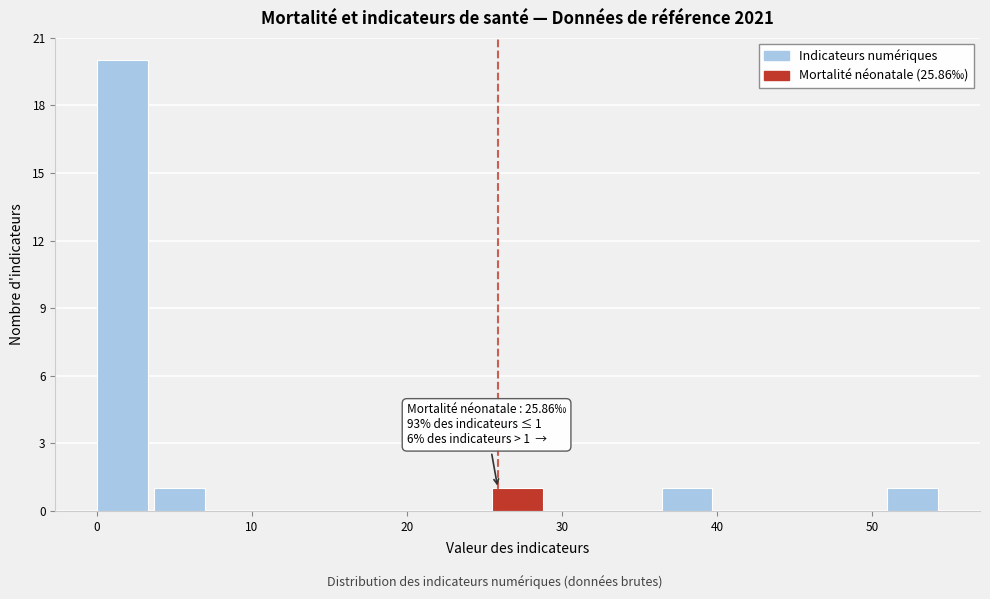

Around what value on the x-axis is the tallest bar? Give the approximate position of its centre, as read against the axis.

2